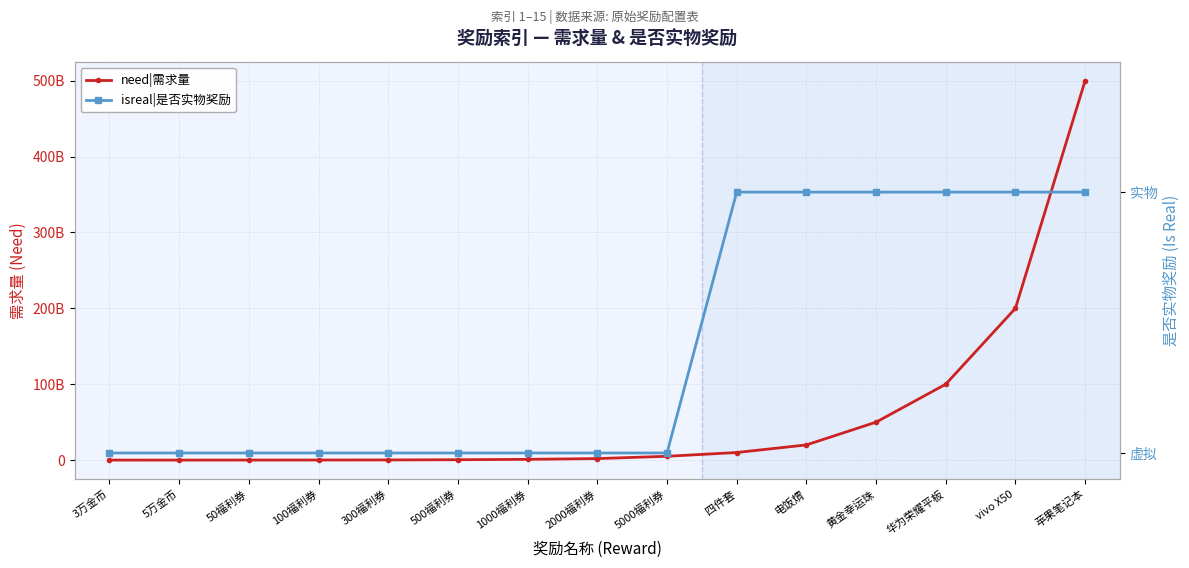

What are all the series names shown in the legend?

need|需求量, isreal|是否实物奖励